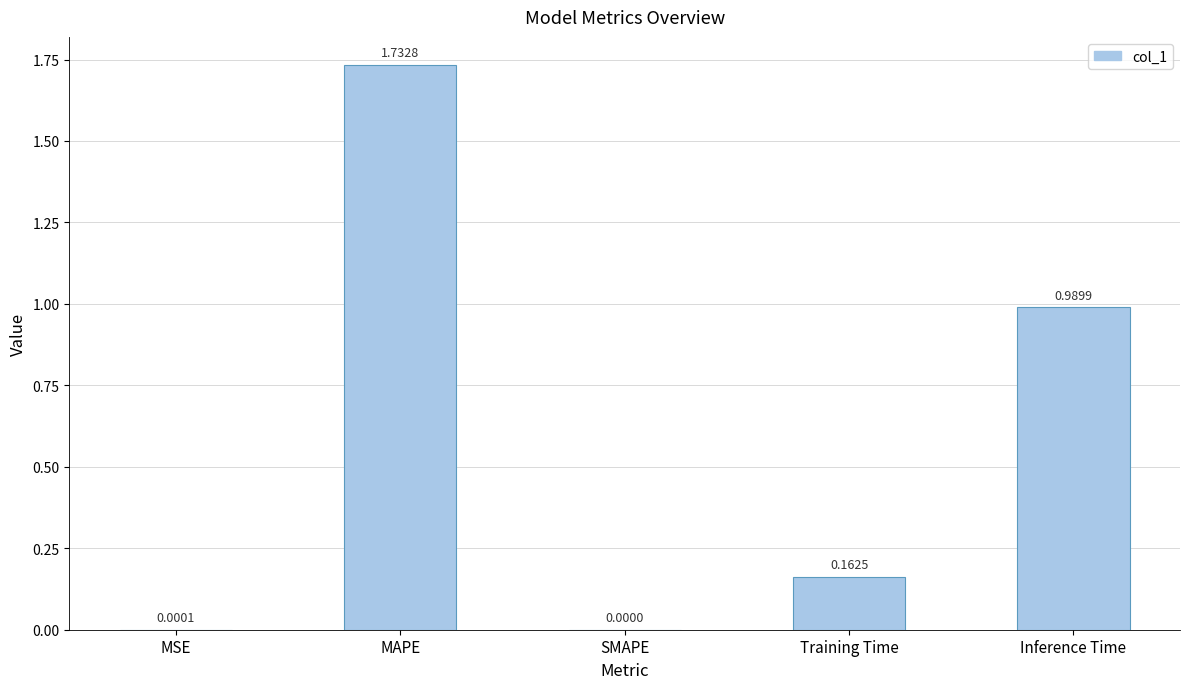

What is the sum of all values?

2.9